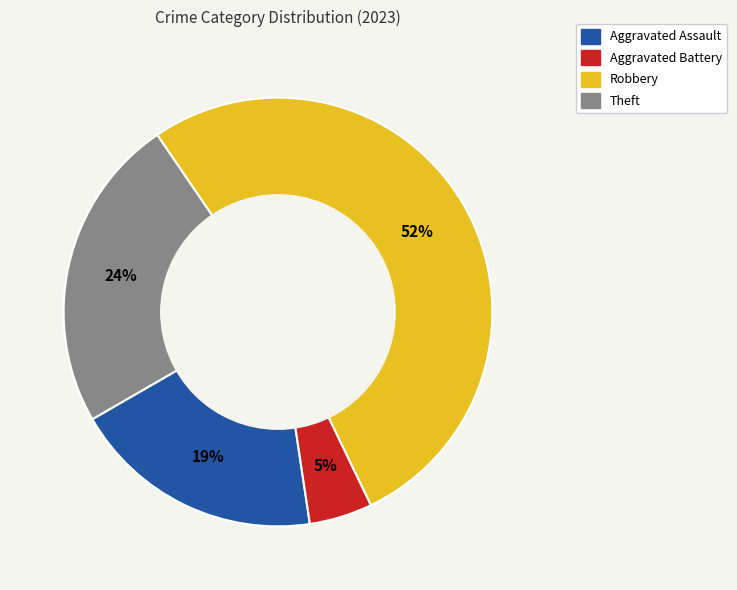

To the nearest percent, what is the average slice percentage?

25%